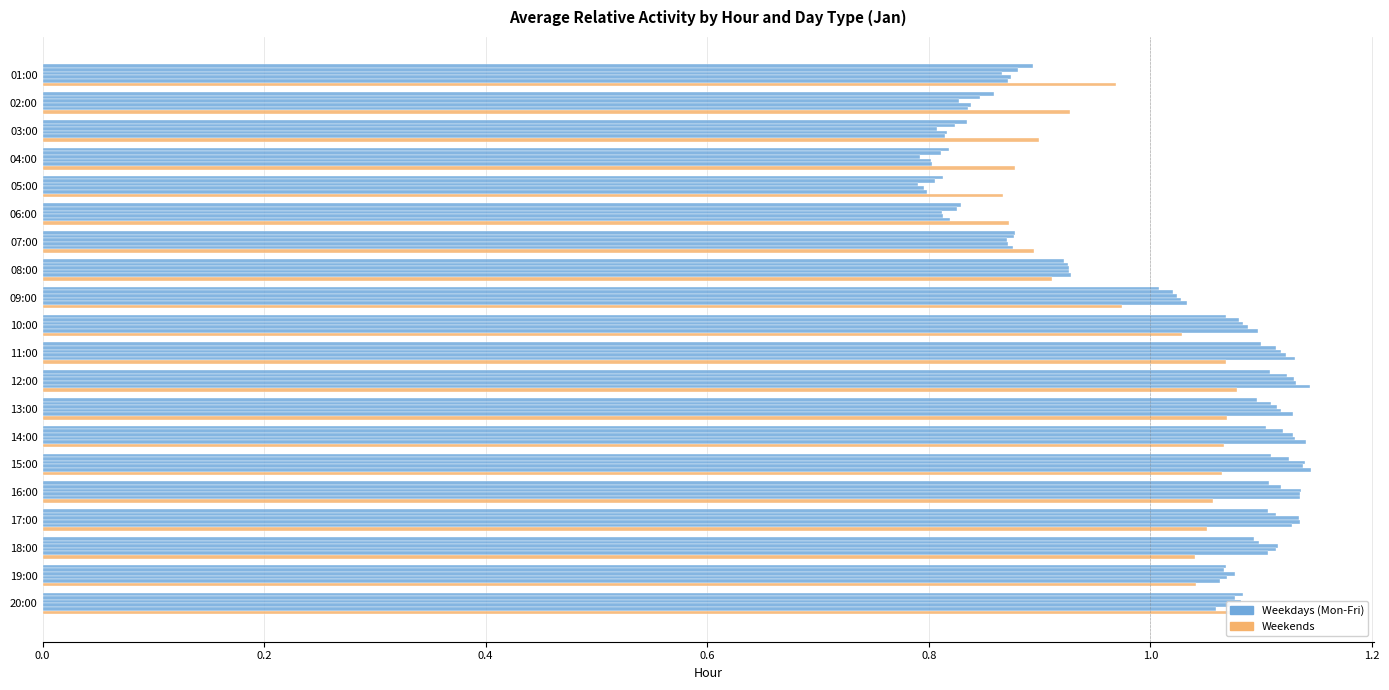

How many categories are shown in the chart?

20